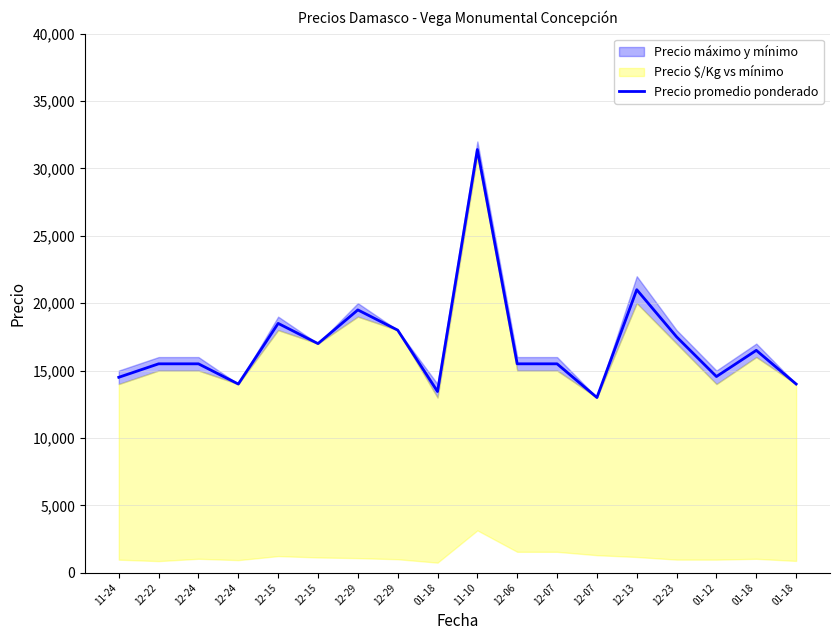

What is the value of the 3rd point from the left?

15500